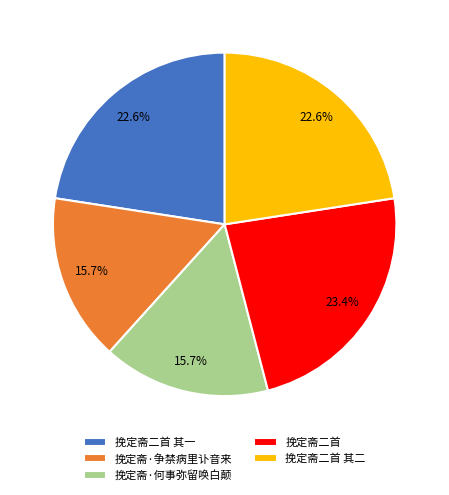

What is the ratio of the value at 挽定斋·争禁病里讣音来 to the value at 挽定斋二首?

0.7